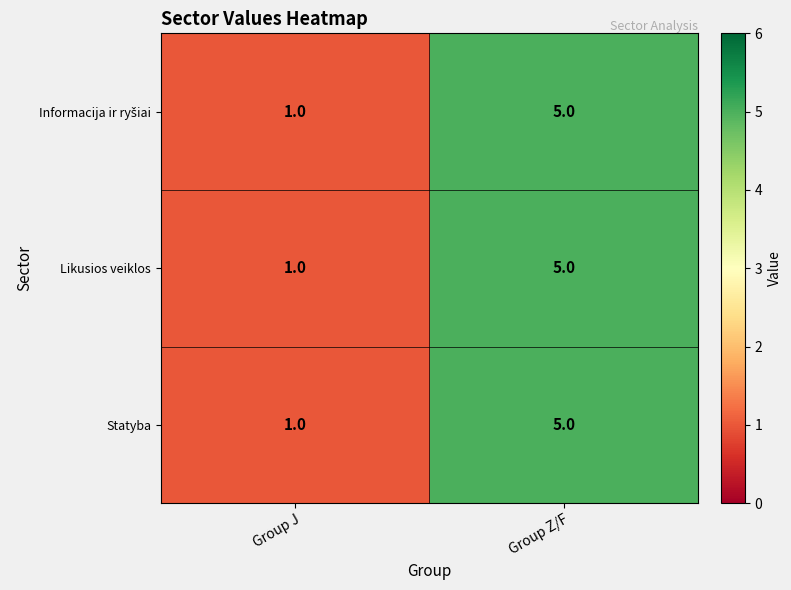

How many values in the Likusios veiklos series are below 5?

1